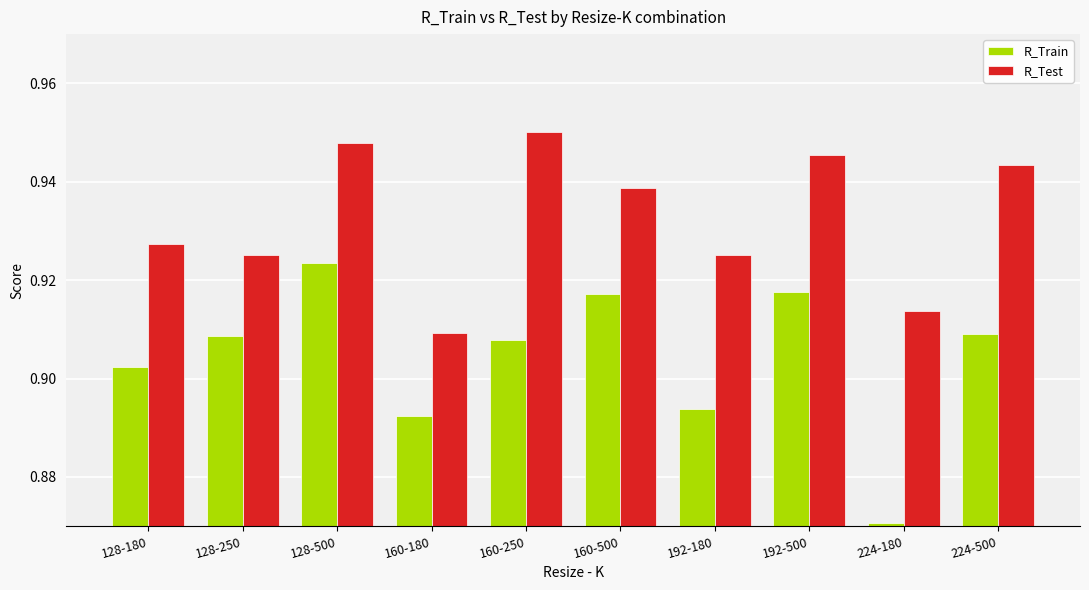

Rank the series by their average value, from highest to lowest.

R_Test, R_Train